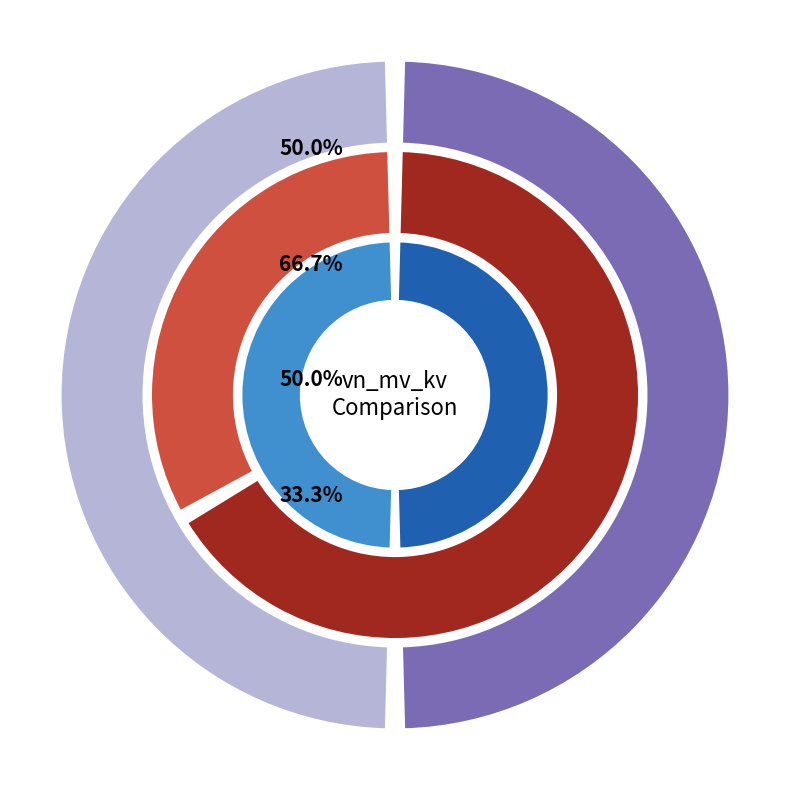

To the nearest percent, what is the combined percentage of 63/25/38 MVA 110/20/10 kV and 63/25/38 MVA 110/10/10 kV?

100%